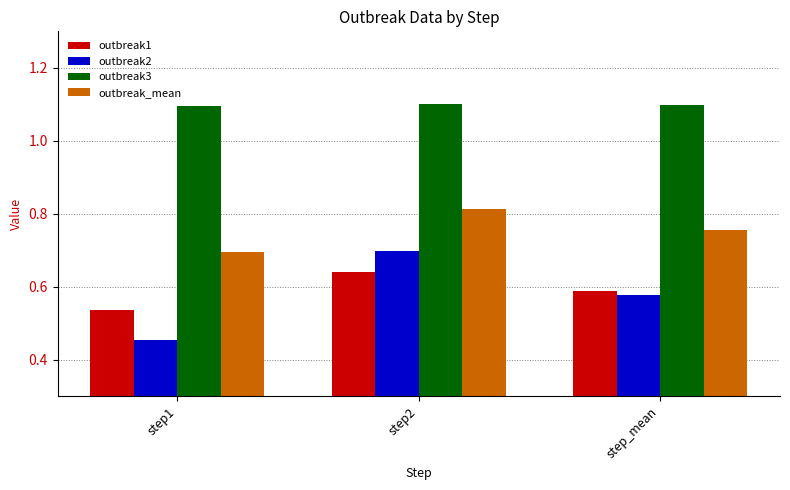

What is the maximum value for outbreak2?

0.7